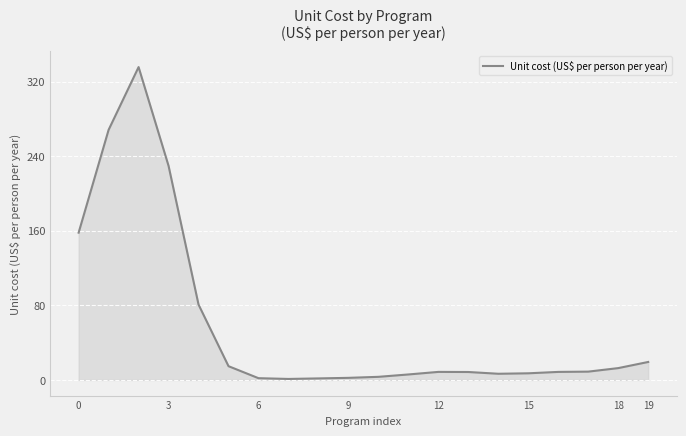

What is the greatest value displayed?

335.7